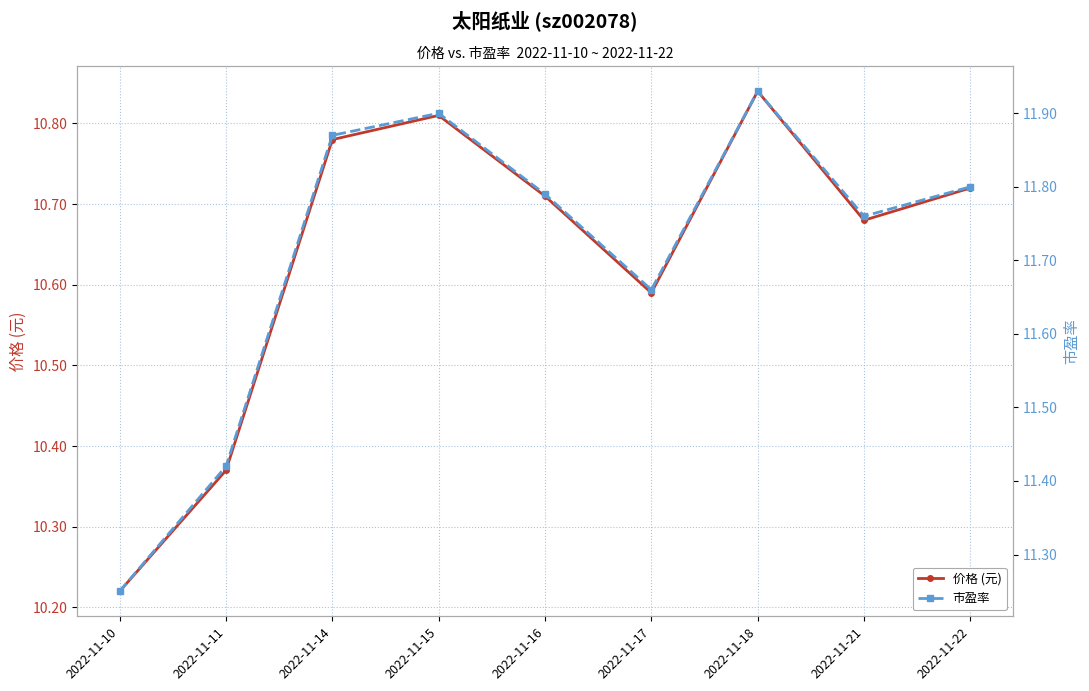

True or false: 市盈率 and 价格 (元) intersect in this chart.

False